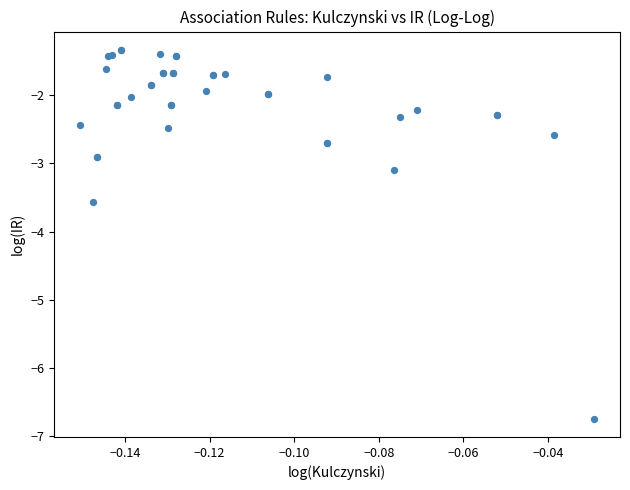

What Y value in the scatter plot is closest to -4?

-3.6